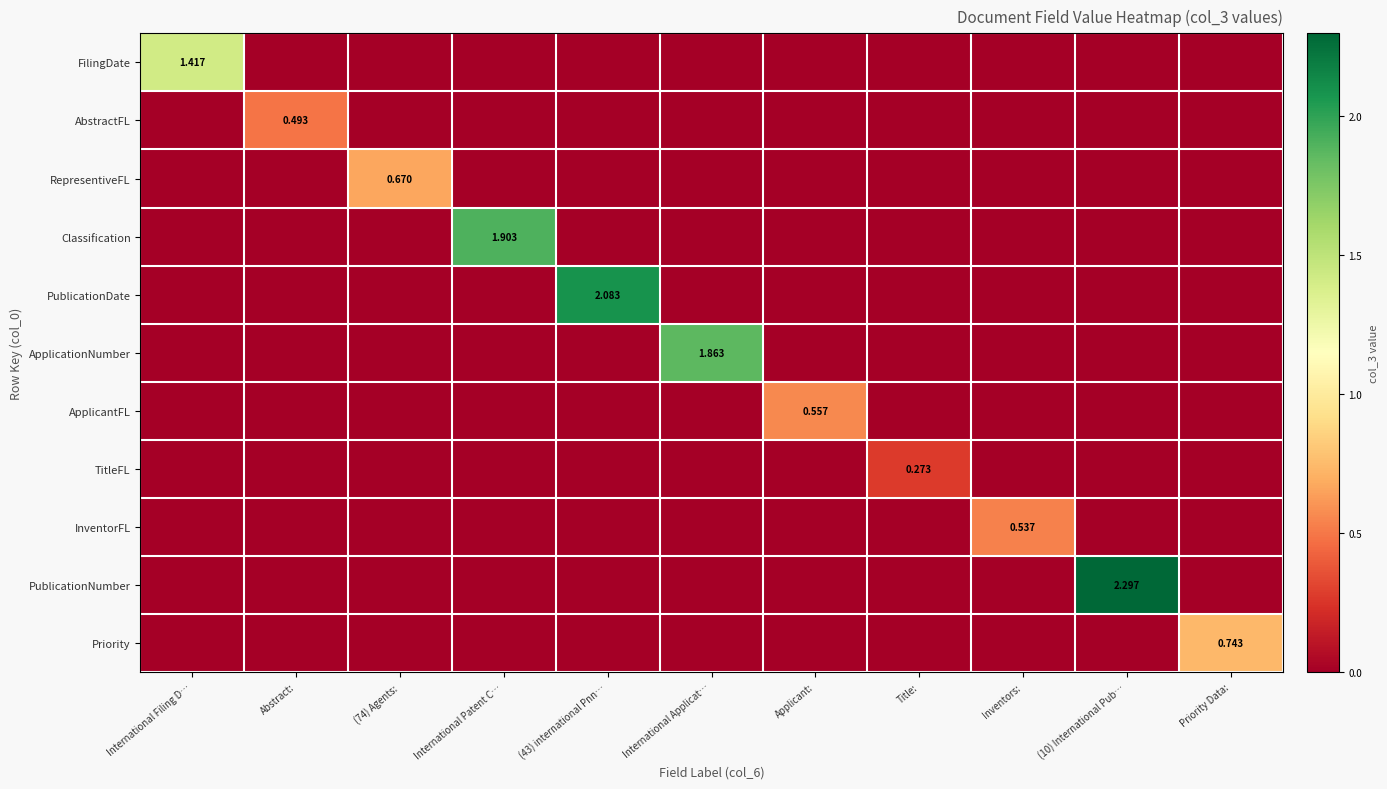

At how many categories does at least one series exceed 2?

2